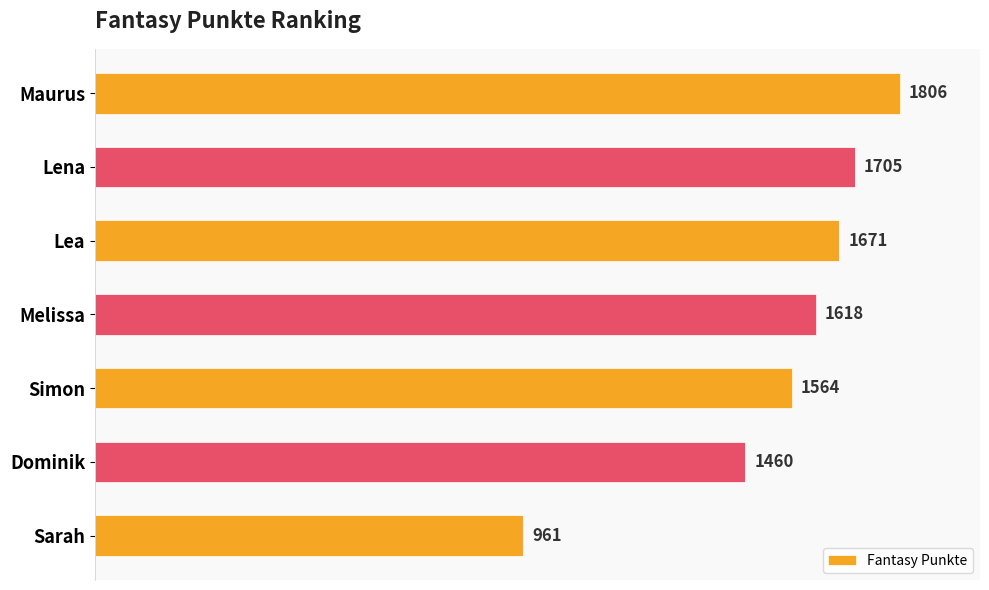

The chart shows a value of 742 at Dominik. True or false?

False